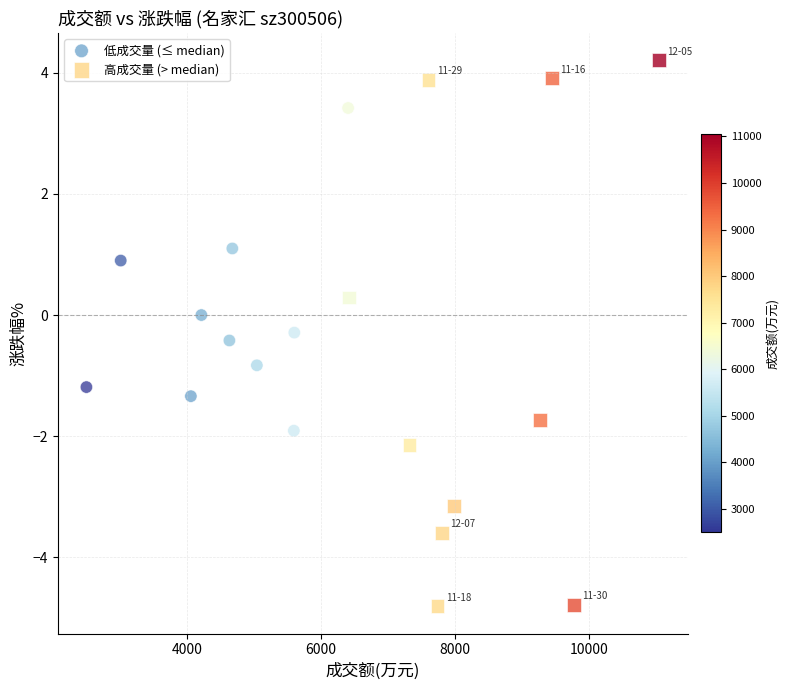

Which series contains the lowest Y value?

高成交量 (> median)